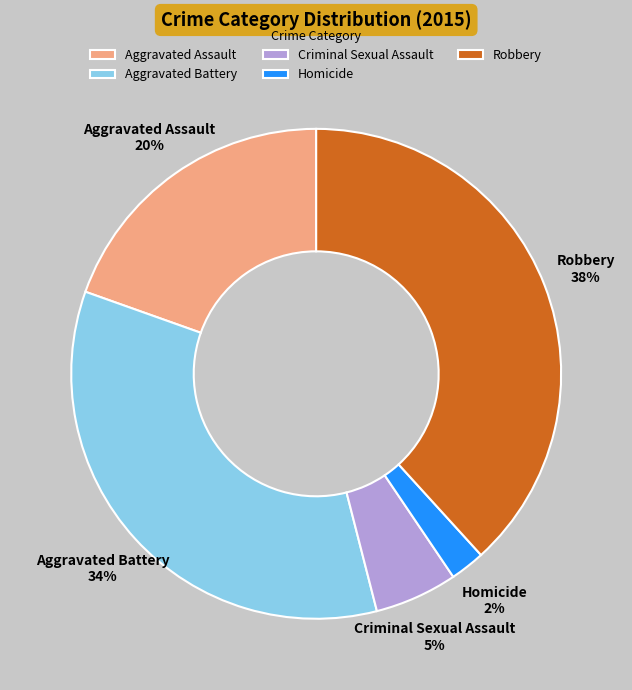

To the nearest percent, what percentage of the pie is Homicide?

2%